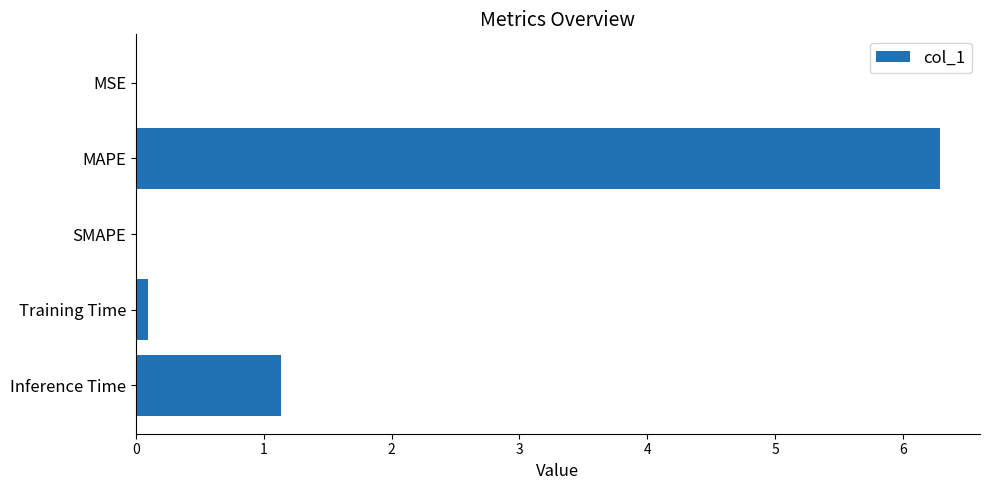

The chart shows a value of 0.0 at SMAPE. True or false?

True